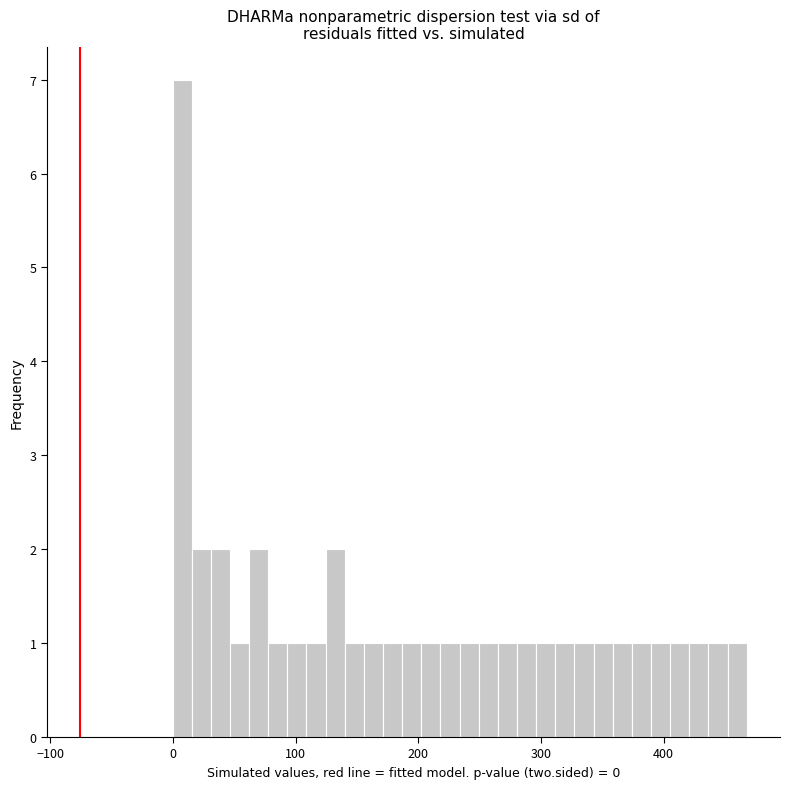

Read against the x-axis, roughly where is the centre of the tallest bar?

10